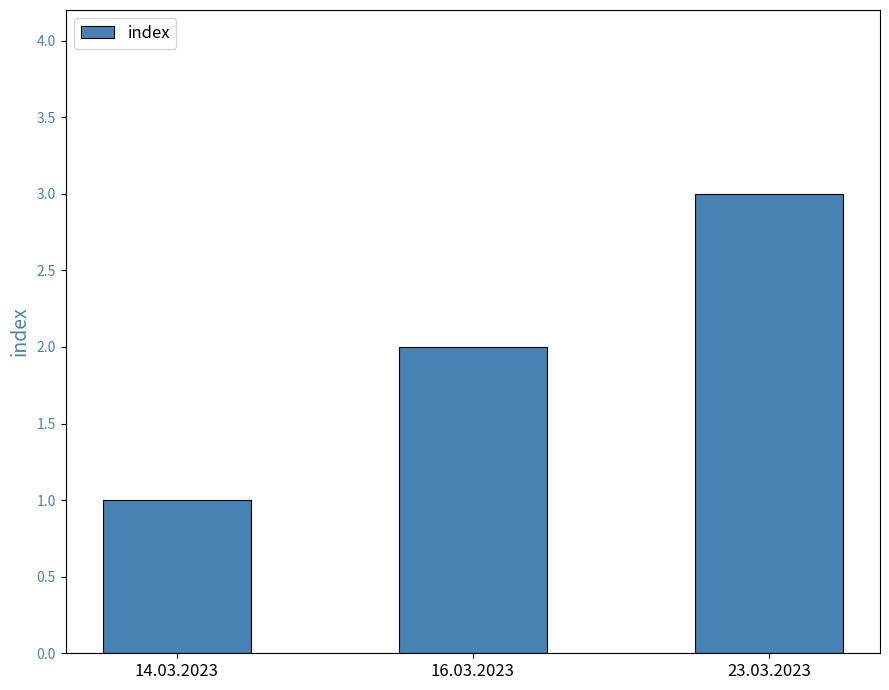

Is it true that the value at 16.03.2023 is 3?

False